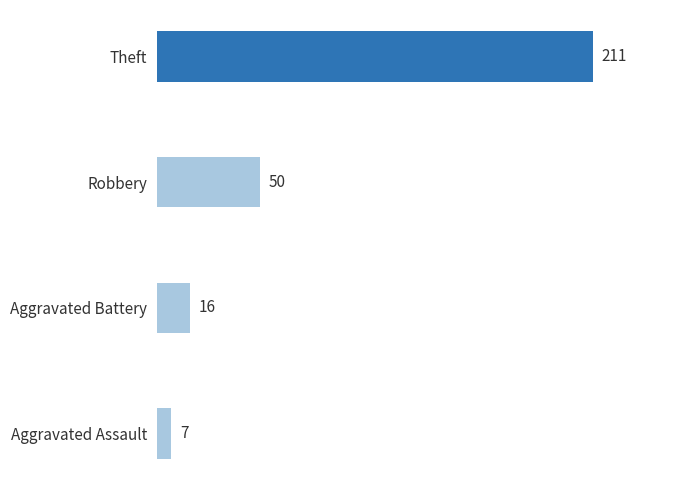

How many categories are shown in the chart?

4